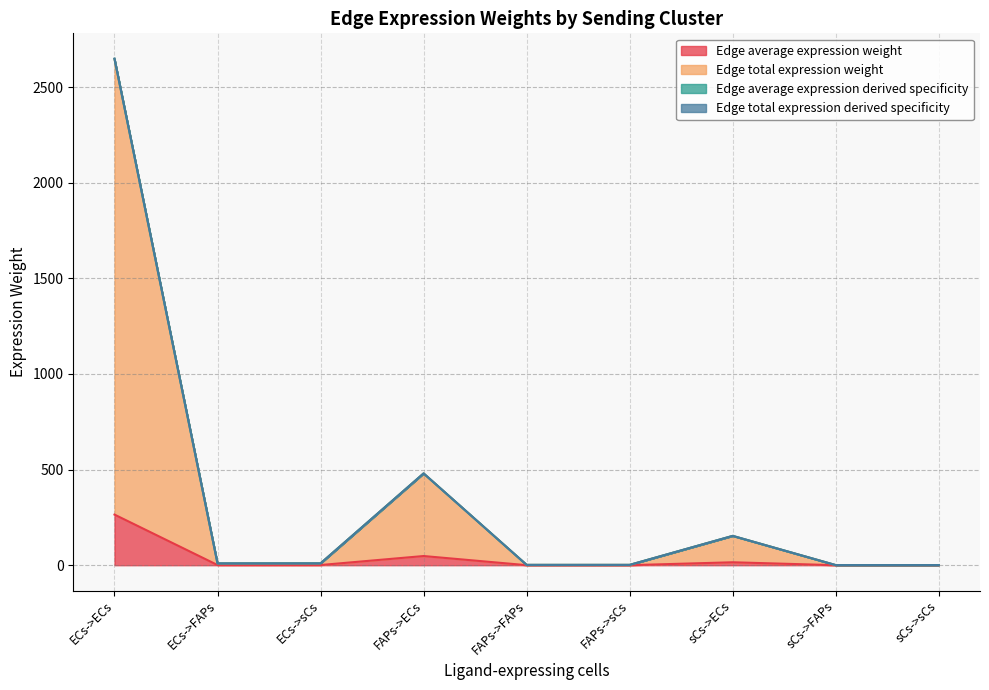

What is the difference between the second highest and second lowest values in the Edge average expression derived specificity series?

479.2